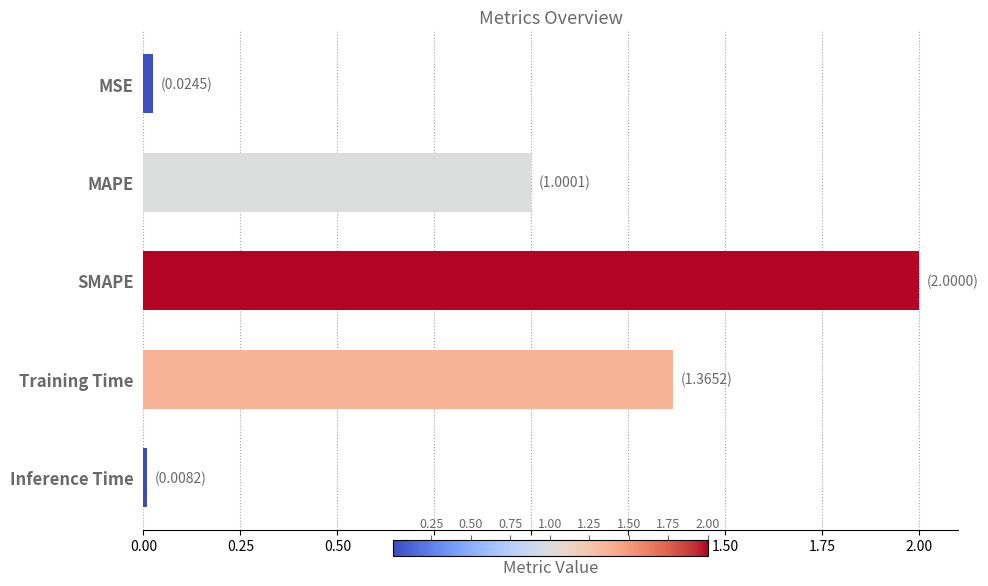

What is the average value?

0.9